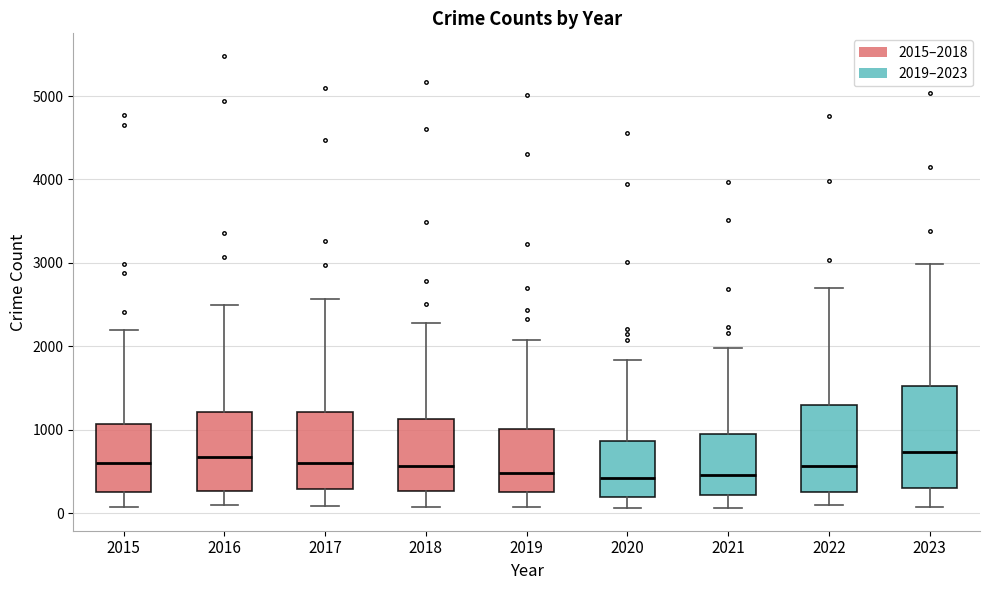

Comparing the boxes themselves (not the whiskers), which one is the tallest?

2023